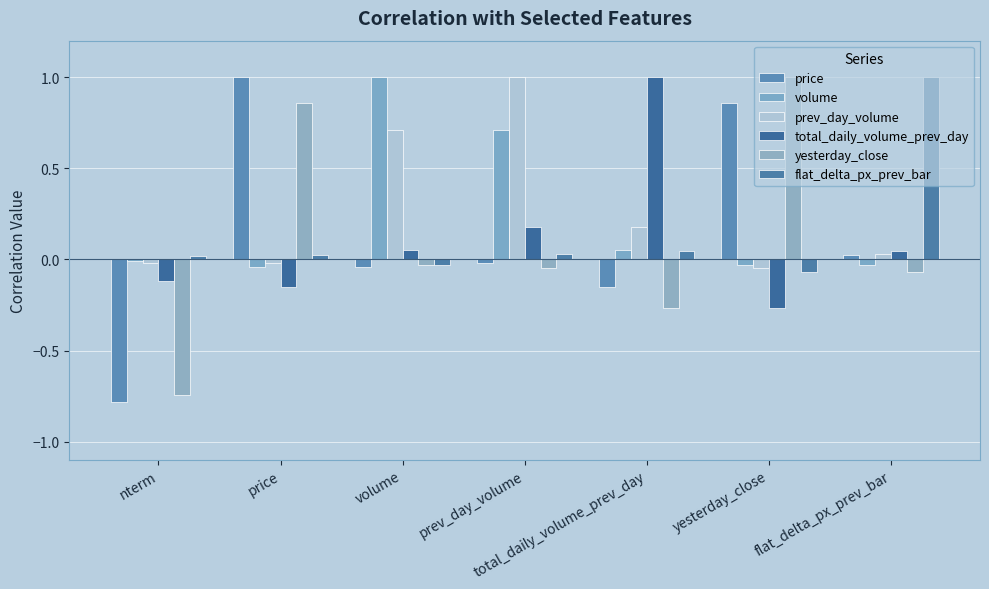

What is the smallest value displayed?

-0.8